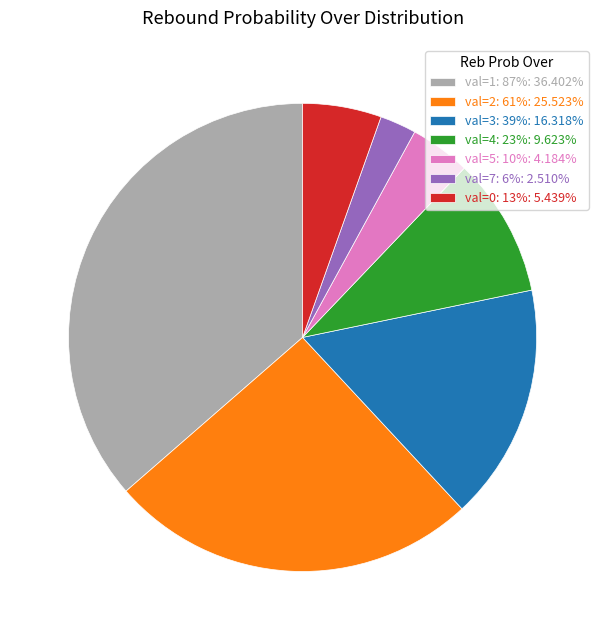

Is the sum of val=3: 39%: 16.318% and val=5: 10%: 4.184% greater than half?

No